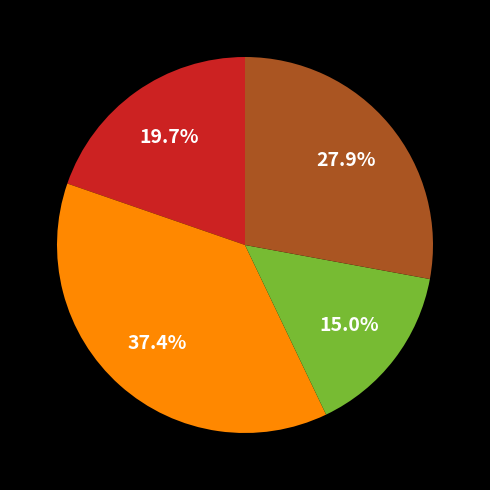

Count the number of slices in the pie.

4